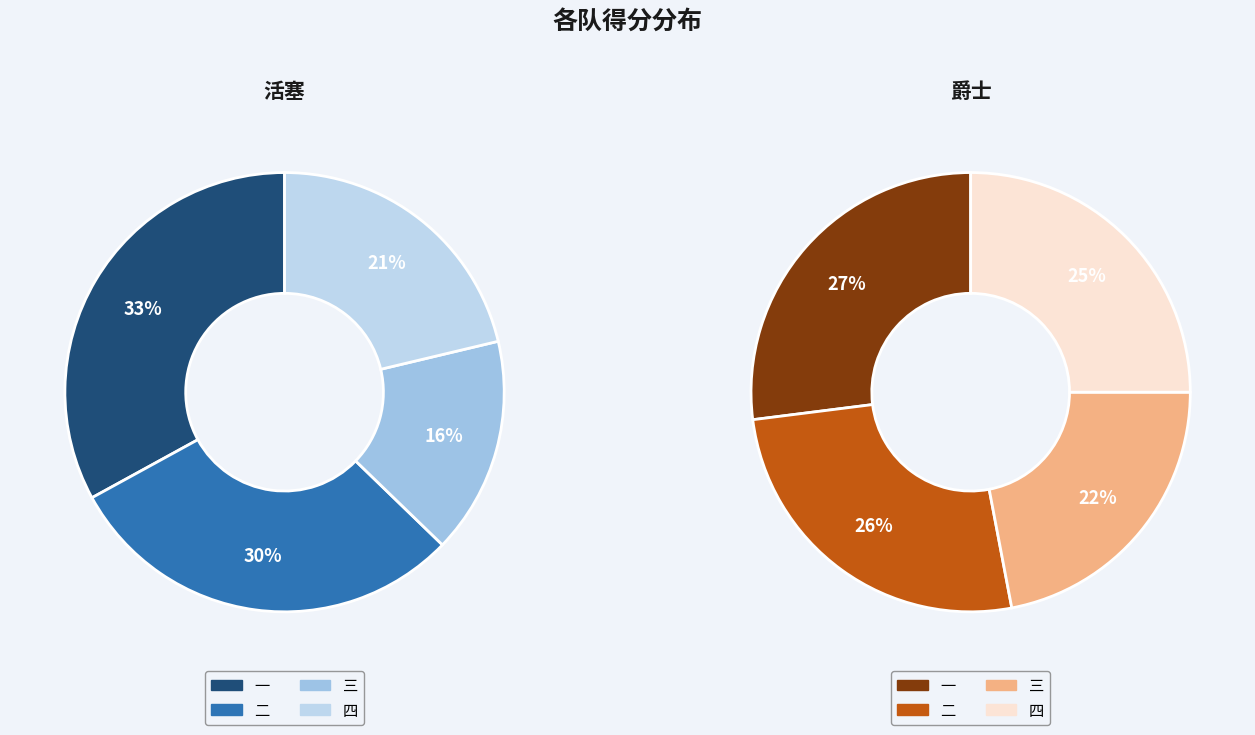

How many segments does this pie chart have?

4